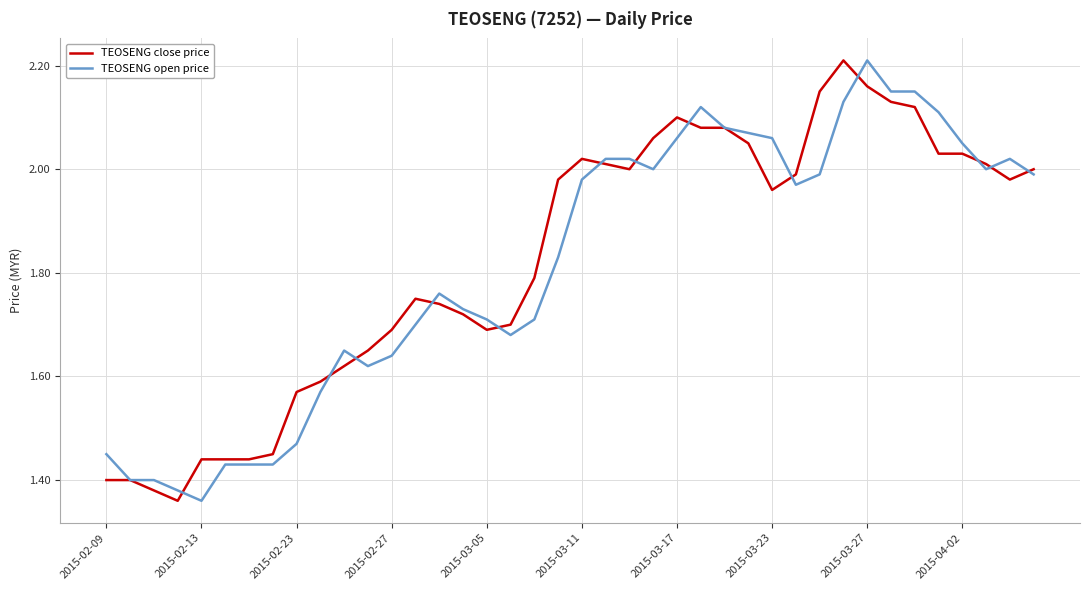

True or false: TEOSENG close price and TEOSENG open price intersect in this chart.

True